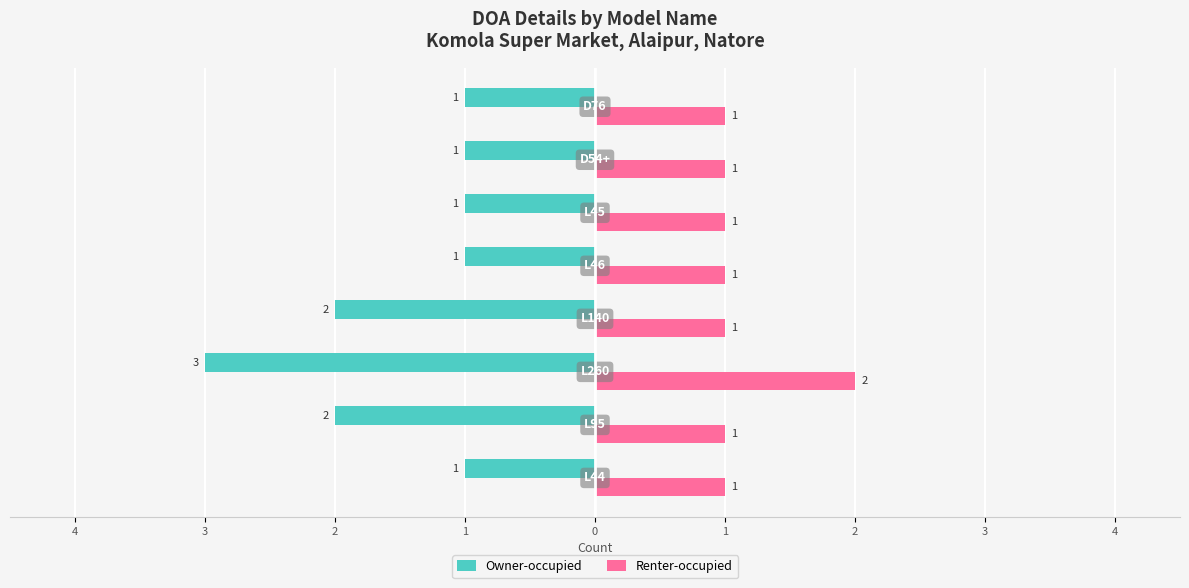

What are all the series names shown in the legend?

Owner-occupied, Renter-occupied